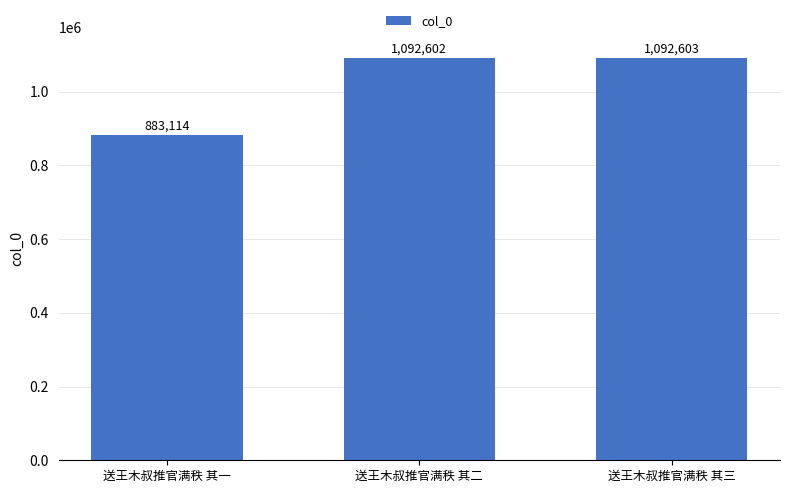

Reading right to left, list all the values displayed in this chart.

送王木叔推官满秩 其三=1092603	送王木叔推官满秩 其二=1092602	送王木叔推官满秩 其一=883114